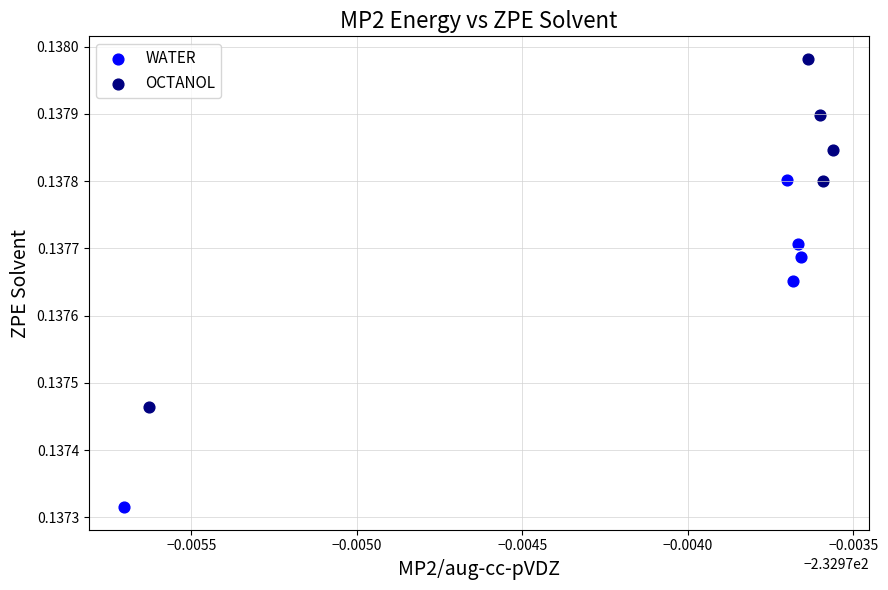

Which series reaches the maximum Y coordinate?

OCTANOL